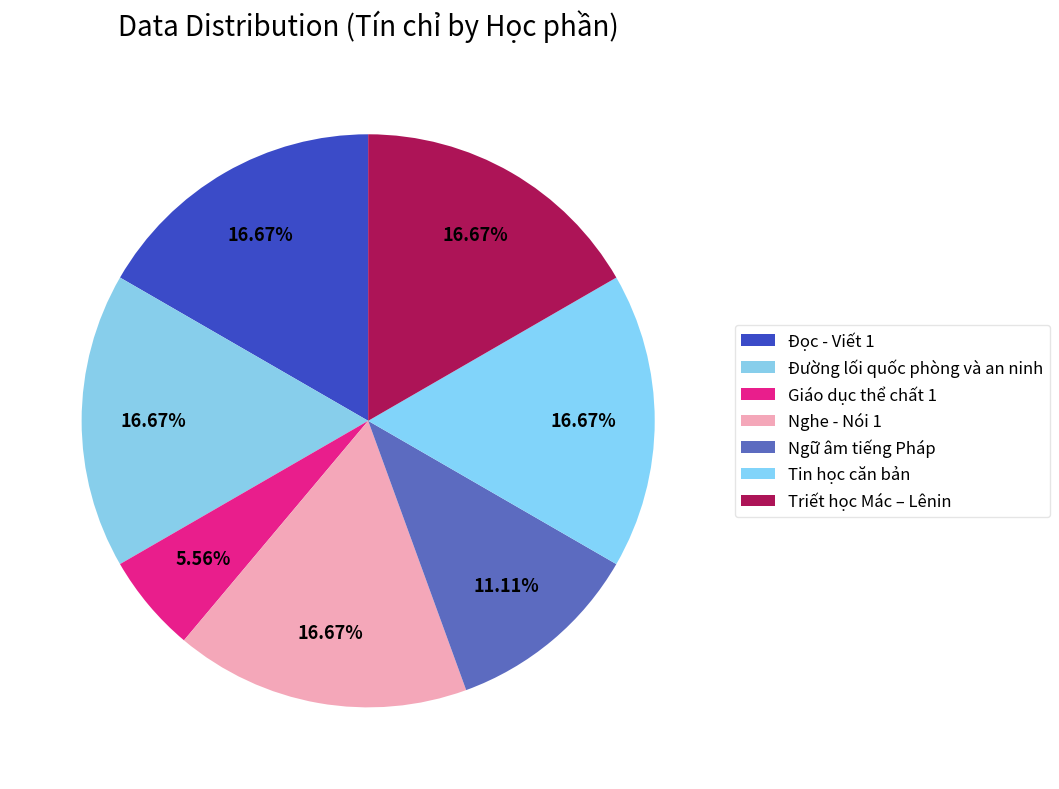

How many segments does this pie chart have?

7